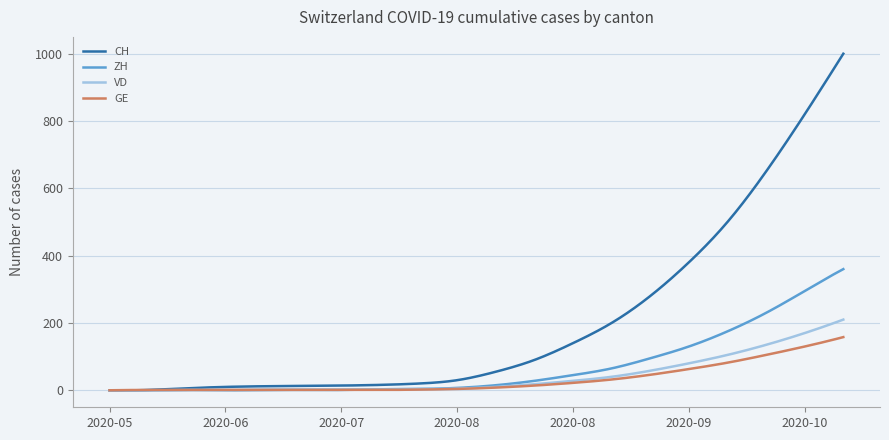

Count the number of categories in the chart.

300